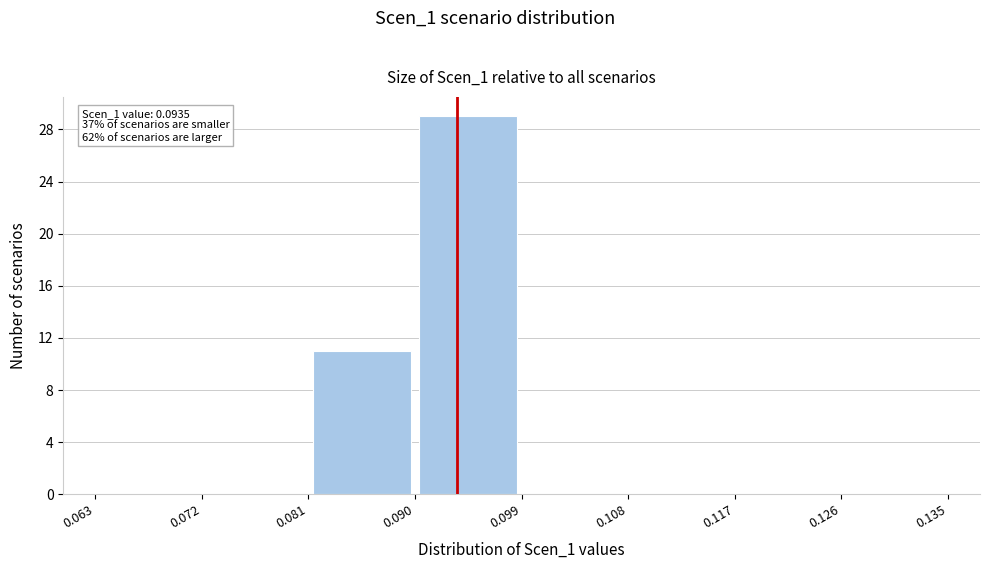

Over which range of the x-axis is the bar tallest?

0.090 to 0.099